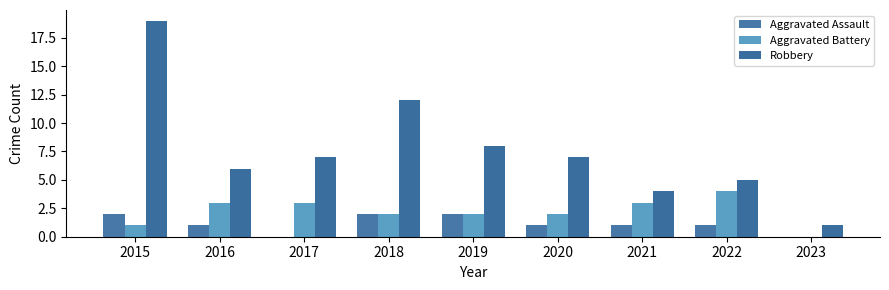

List the labels in order of Aggravated Assault value, smallest first.

2017, 2023, 2016, 2020, 2021, 2022, 2015, 2018, 2019